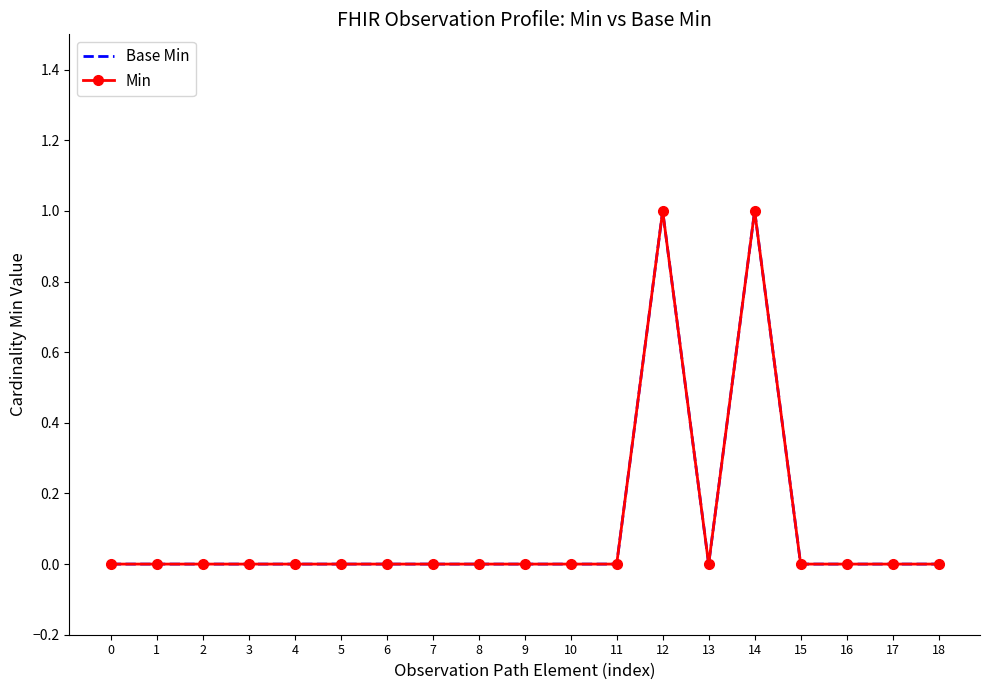

Between 5 and 10, which is larger?

5